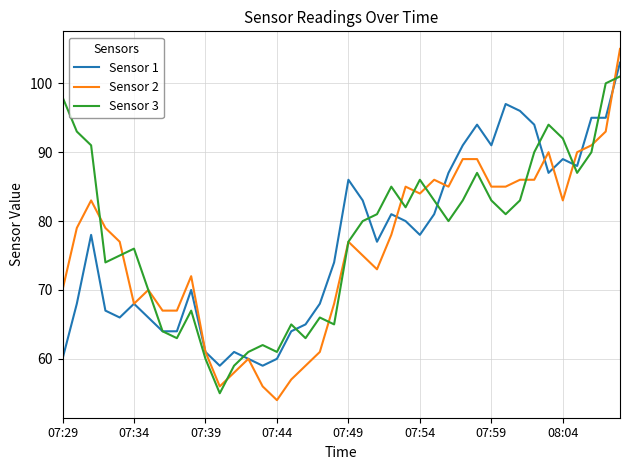

What is the smallest value displayed?

54